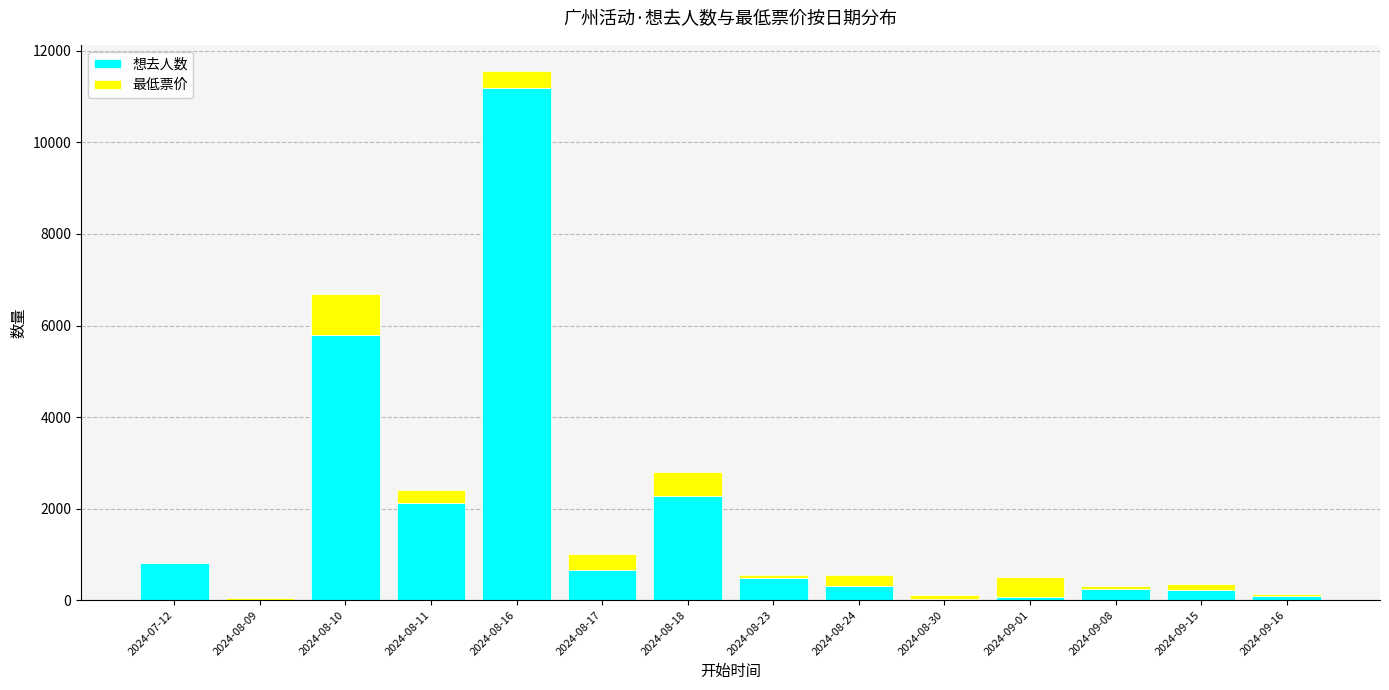

At which category is the sum across all series the highest?

2024-08-16